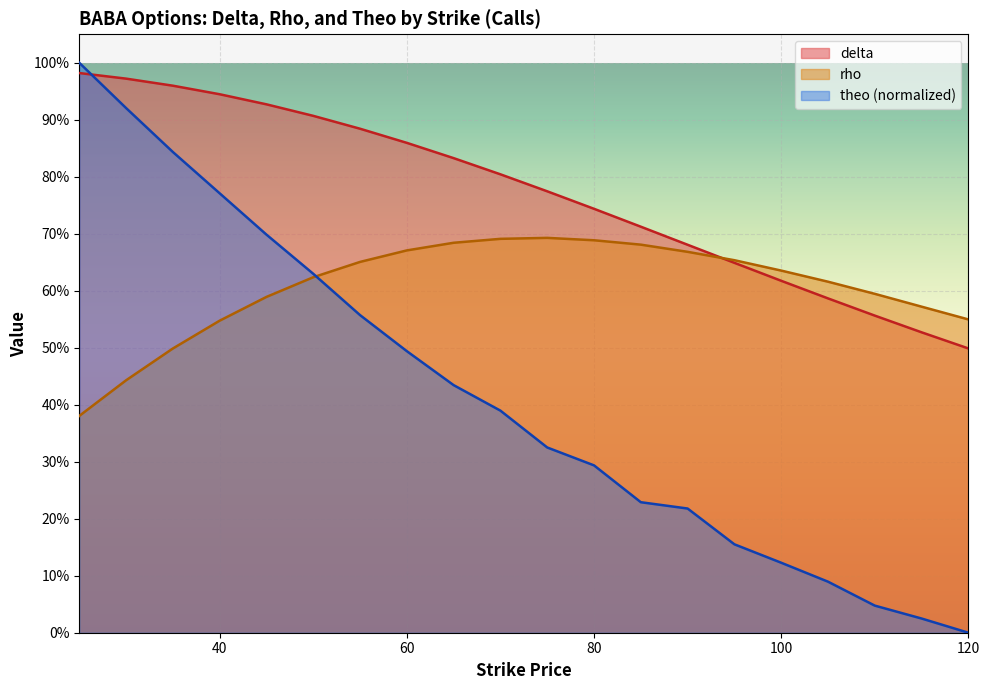

How many lines are shown in the chart?

3